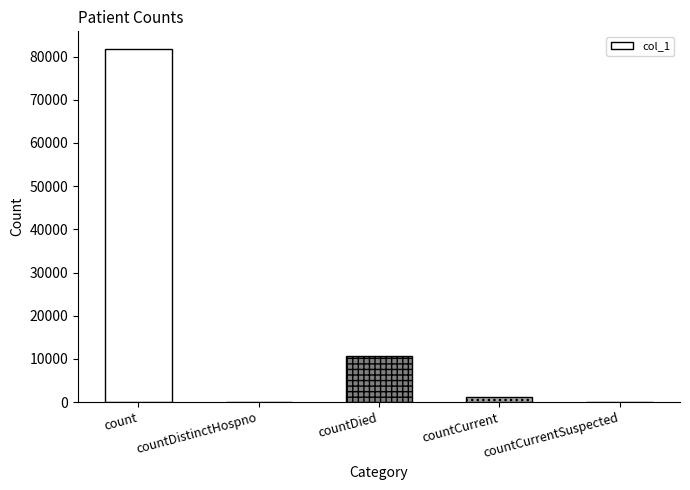

Are the bars horizontal?

No